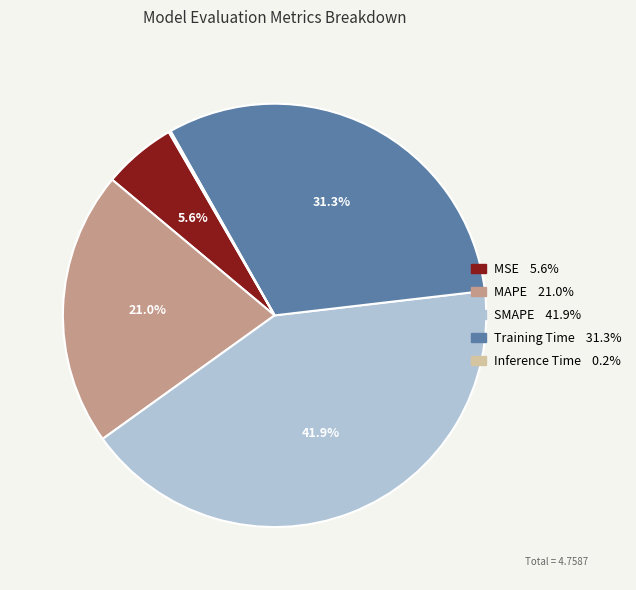

Which slice is the largest?

SMAPE